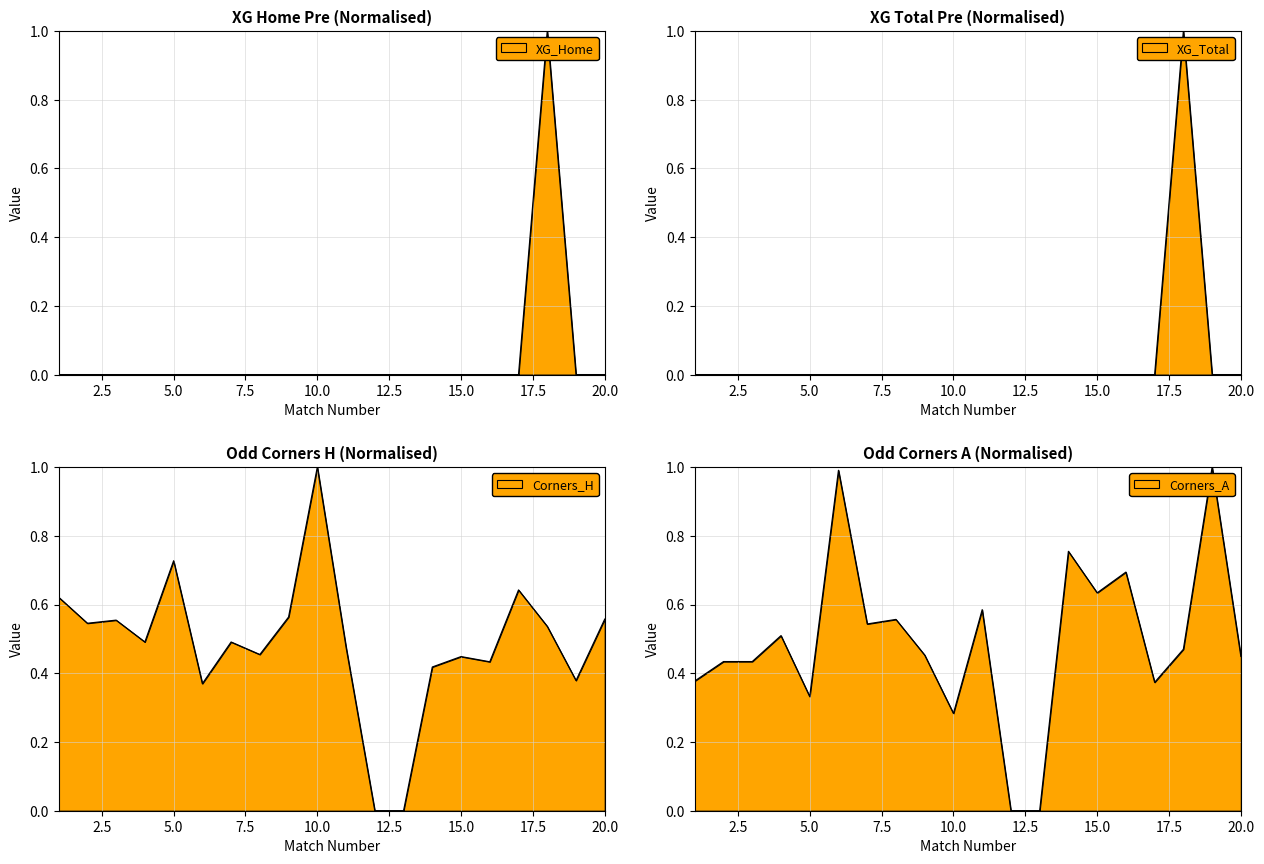

True or false: XG_Home_Pre and Odd_Corners_H intersect in this chart.

True